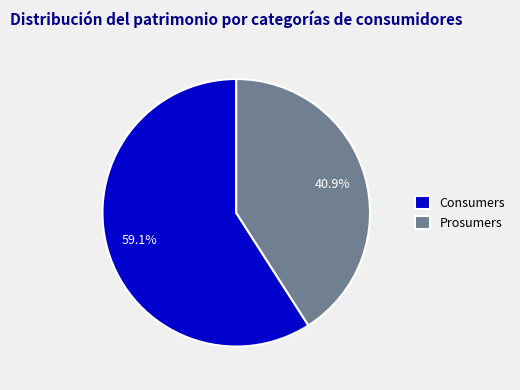

Is there any slice that represents more than half of the pie?

Yes